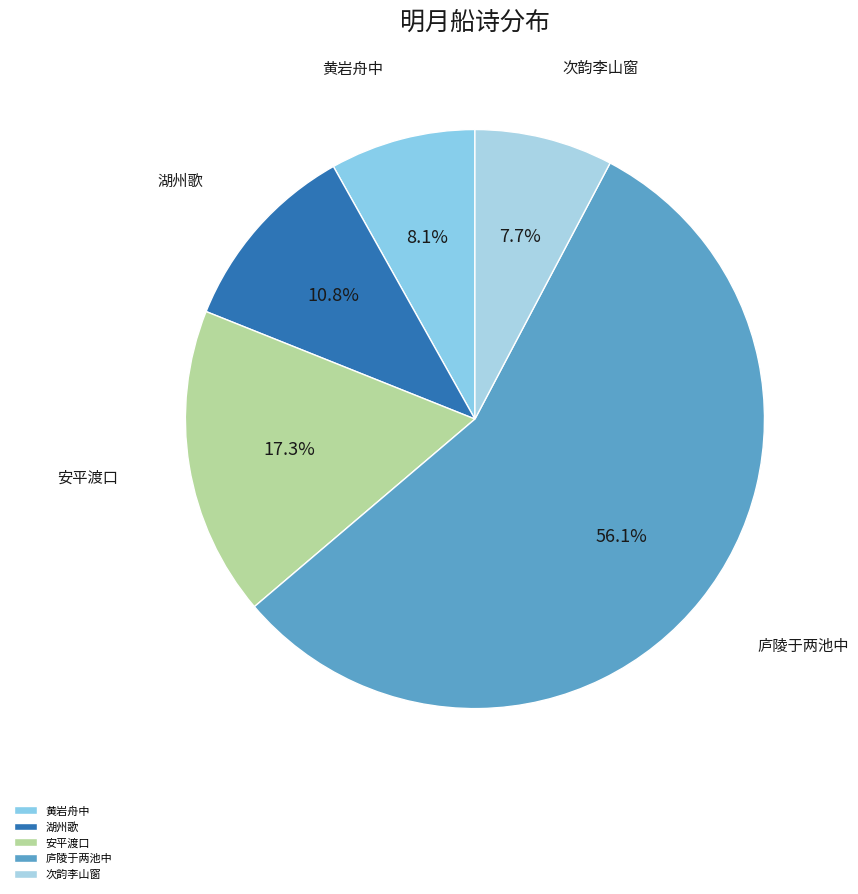

Combined, what portion of the pie is 庐陵于两池中 and 次韵李山窗?

63.8%